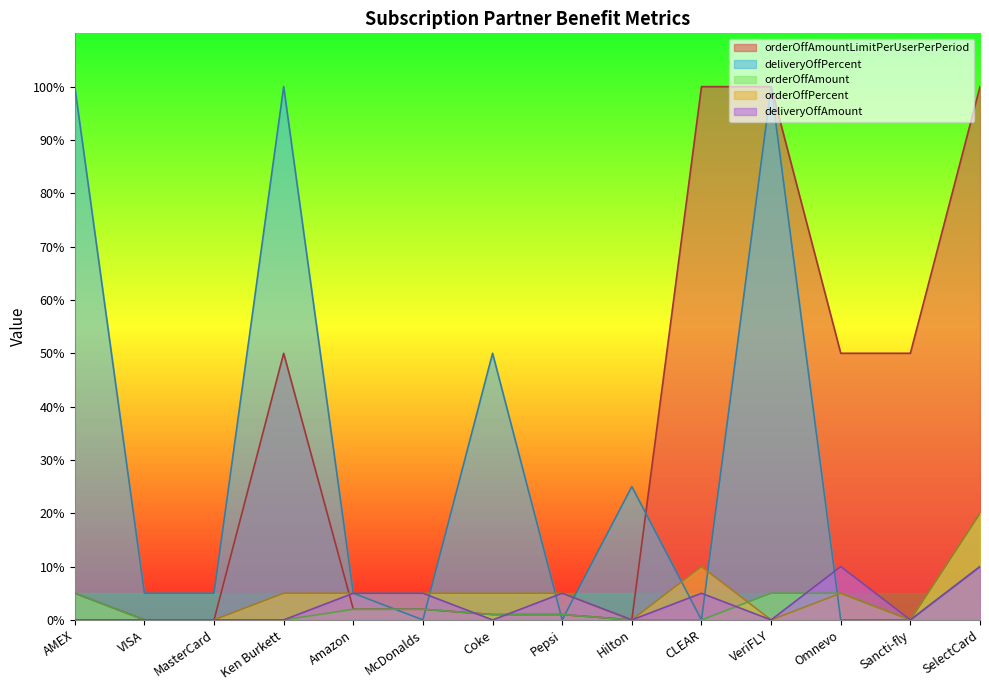

What is the label of the 9th point from the left?

Hilton